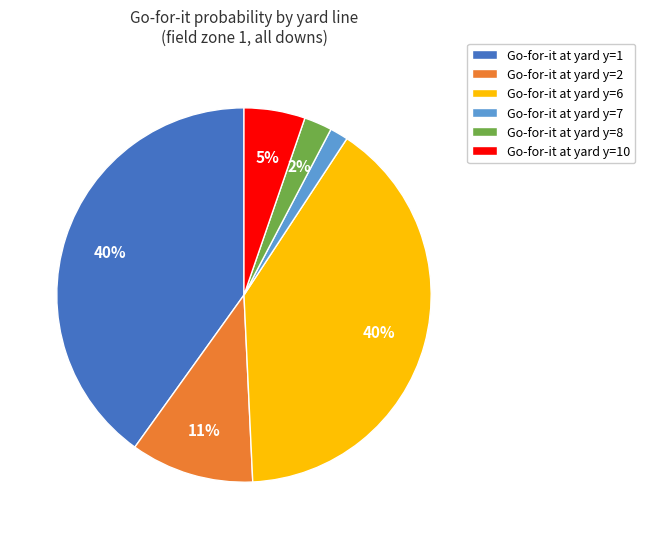

Is it true that Go-for-it at yard y=7 is 2% of the pie?

True